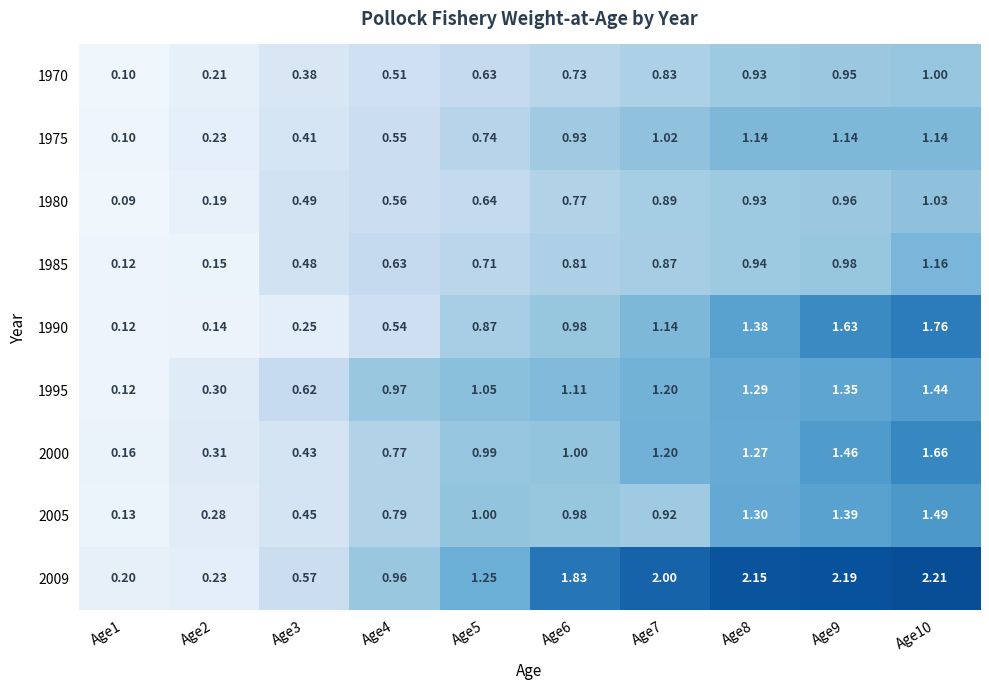

At which category does the chart reach its minimum across all series?

Age1